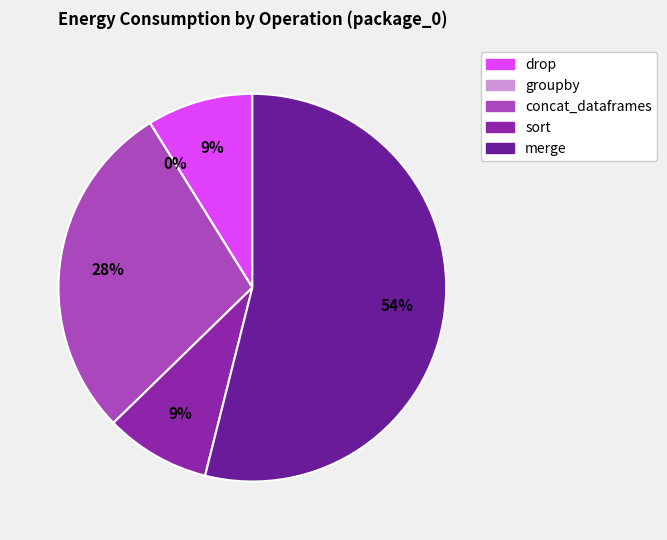

What portion of the pie excludes sort?

91.2%